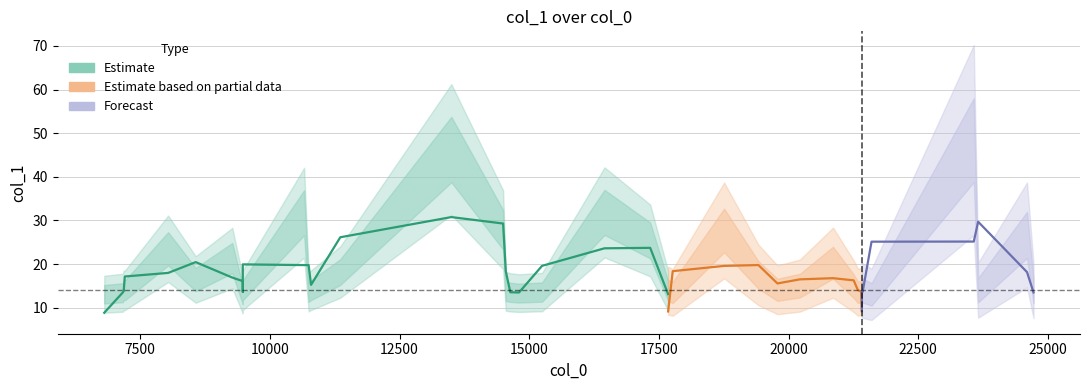

At which category does the data reach its first local valley?

3